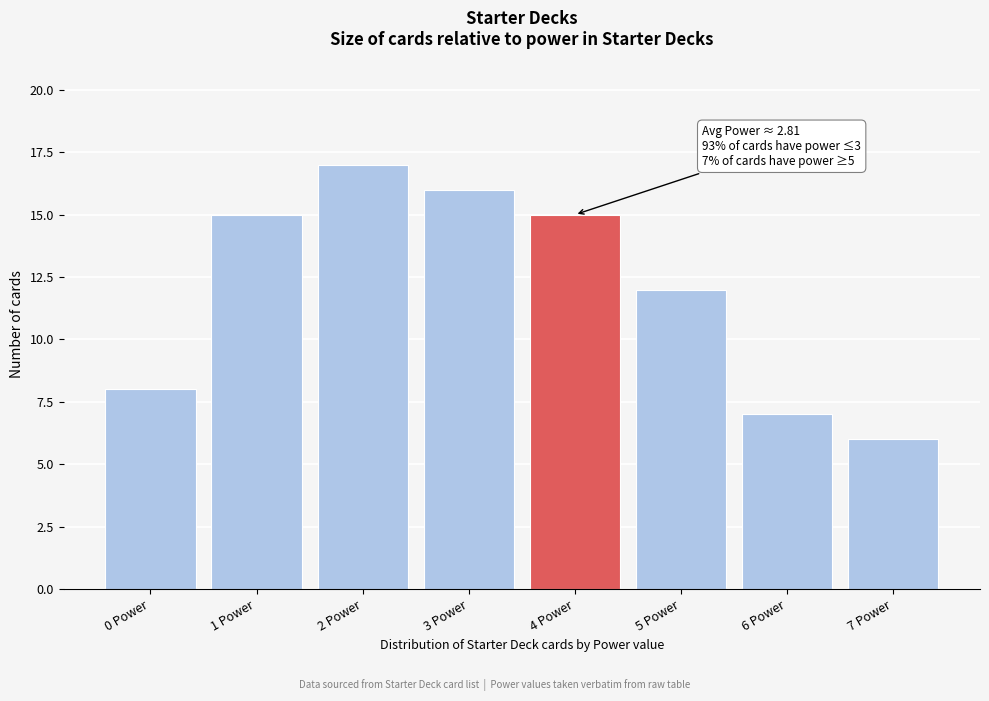

Over which range of the x-axis is the bar tallest?

1.5 to 2.5